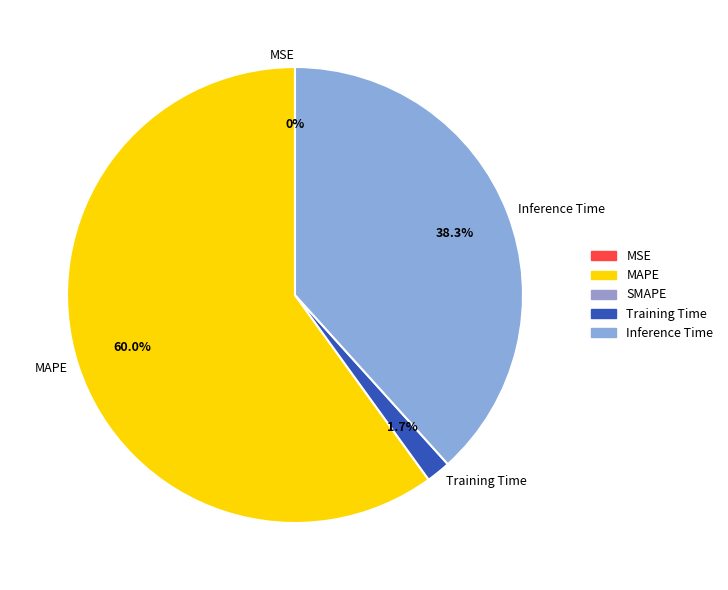

Is there any slice that represents more than half of the pie?

Yes